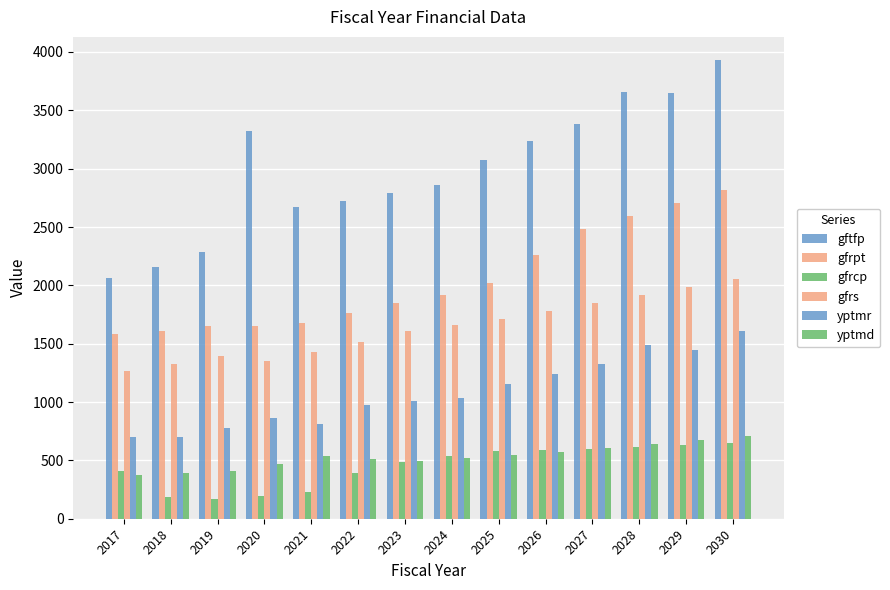

What is the maximum value shown in the chart?

3932.6